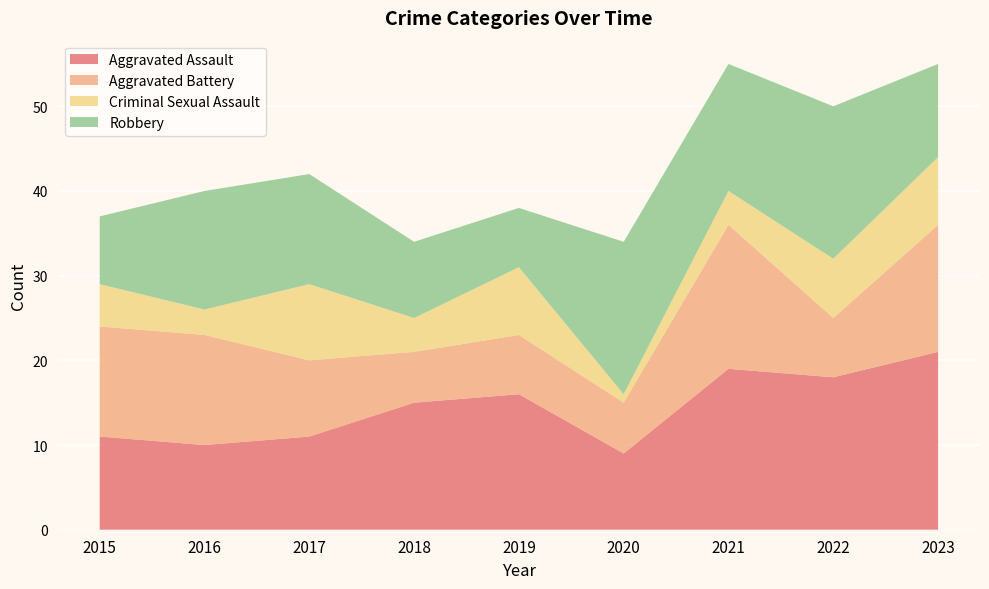

Reading right to left, transcribe all the data shown in this chart.

Aggravated Assault: 2023=21	2022=18	2021=19	2020=9	2019=16	2018=15	2017=11	2016=10	2015=11
Aggravated Battery: 2023=15	2022=7	2021=17	2020=6	2019=7	2018=6	2017=9	2016=13	2015=13
Criminal Sexual Assault: 2023=8	2022=7	2021=4	2020=1	2019=8	2018=4	2017=9	2016=3	2015=5
Robbery: 2023=11	2022=18	2021=15	2020=18	2019=7	2018=9	2017=13	2016=14	2015=8